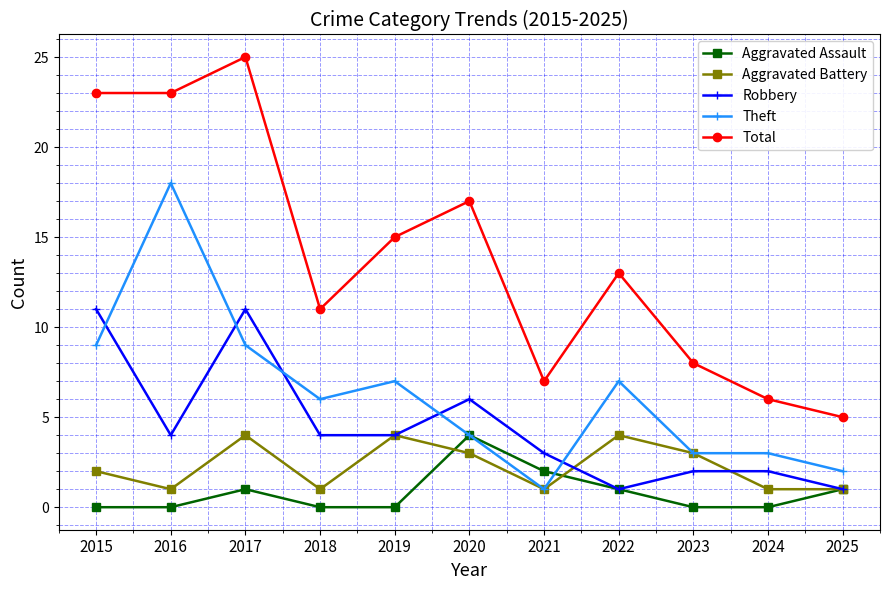

Reading left to right, what are all the values shown in this chart?

Aggravated Assault: 2015=0	2016=0	2017=1	2018=0	2019=0	2020=4	2021=2	2022=1	2023=0	2024=0	2025=1
Aggravated Battery: 2015=2	2016=1	2017=4	2018=1	2019=4	2020=3	2021=1	2022=4	2023=3	2024=1	2025=1
Robbery: 2015=11	2016=4	2017=11	2018=4	2019=4	2020=6	2021=3	2022=1	2023=2	2024=2	2025=1
Theft: 2015=9	2016=18	2017=9	2018=6	2019=7	2020=4	2021=1	2022=7	2023=3	2024=3	2025=2
Total: 2015=23	2016=23	2017=25	2018=11	2019=15	2020=17	2021=7	2022=13	2023=8	2024=6	2025=5